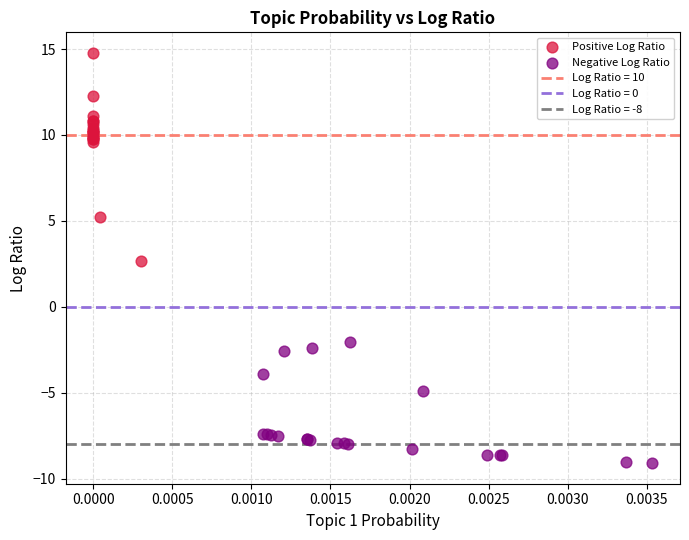

Which series reaches the minimum Y coordinate?

Negative Log Ratio